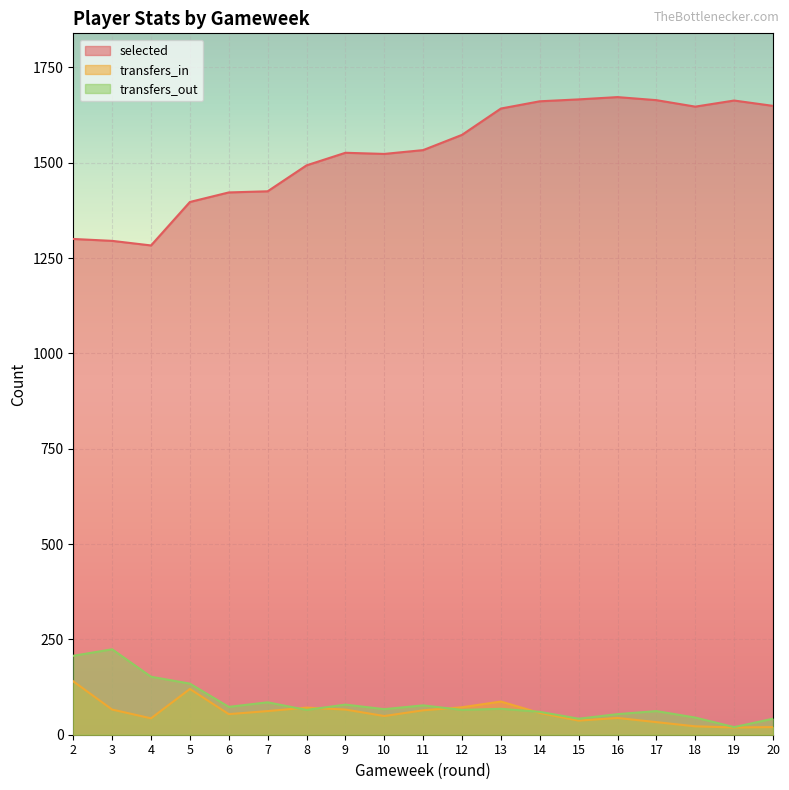

True or false: selected has a value of 1573 at 12.

True